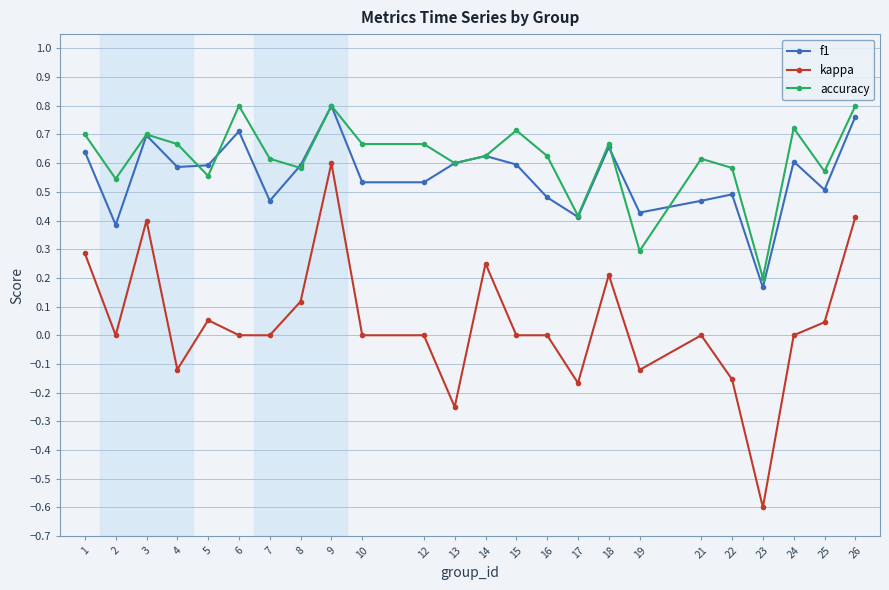

Where is the first local minimum for kappa?

2